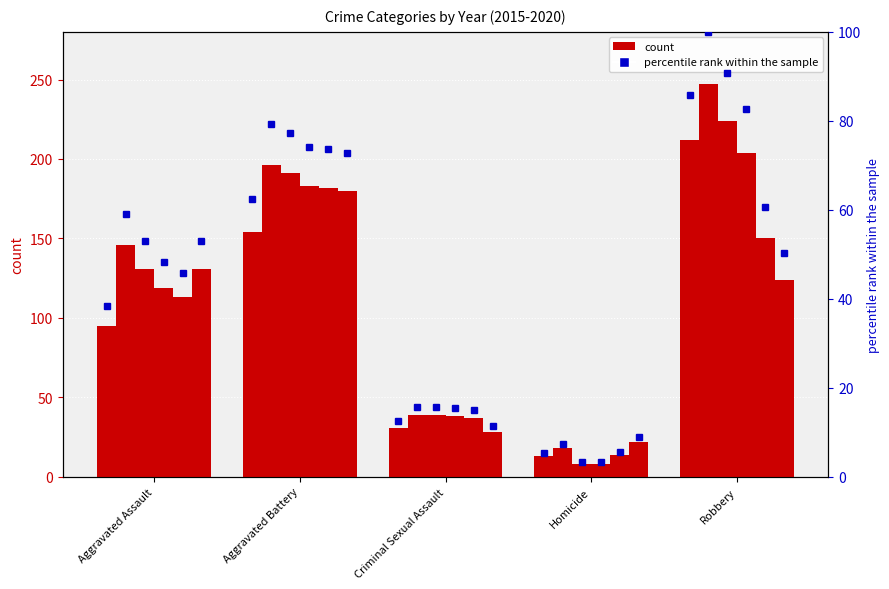

Reading left to right, transcribe all the data shown in this chart.

2015: Aggravated Assault=95	Aggravated Battery=154	Criminal Sexual Assault=31	Homicide=13	Robbery=212
2016: Aggravated Assault=146	Aggravated Battery=196	Criminal Sexual Assault=39	Homicide=18	Robbery=247
2017: Aggravated Assault=131	Aggravated Battery=191	Criminal Sexual Assault=39	Homicide=8	Robbery=224
2018: Aggravated Assault=119	Aggravated Battery=183	Criminal Sexual Assault=38	Homicide=8	Robbery=204
2019: Aggravated Assault=113	Aggravated Battery=182	Criminal Sexual Assault=37	Homicide=14	Robbery=150
2020: Aggravated Assault=131	Aggravated Battery=180	Criminal Sexual Assault=28	Homicide=22	Robbery=124